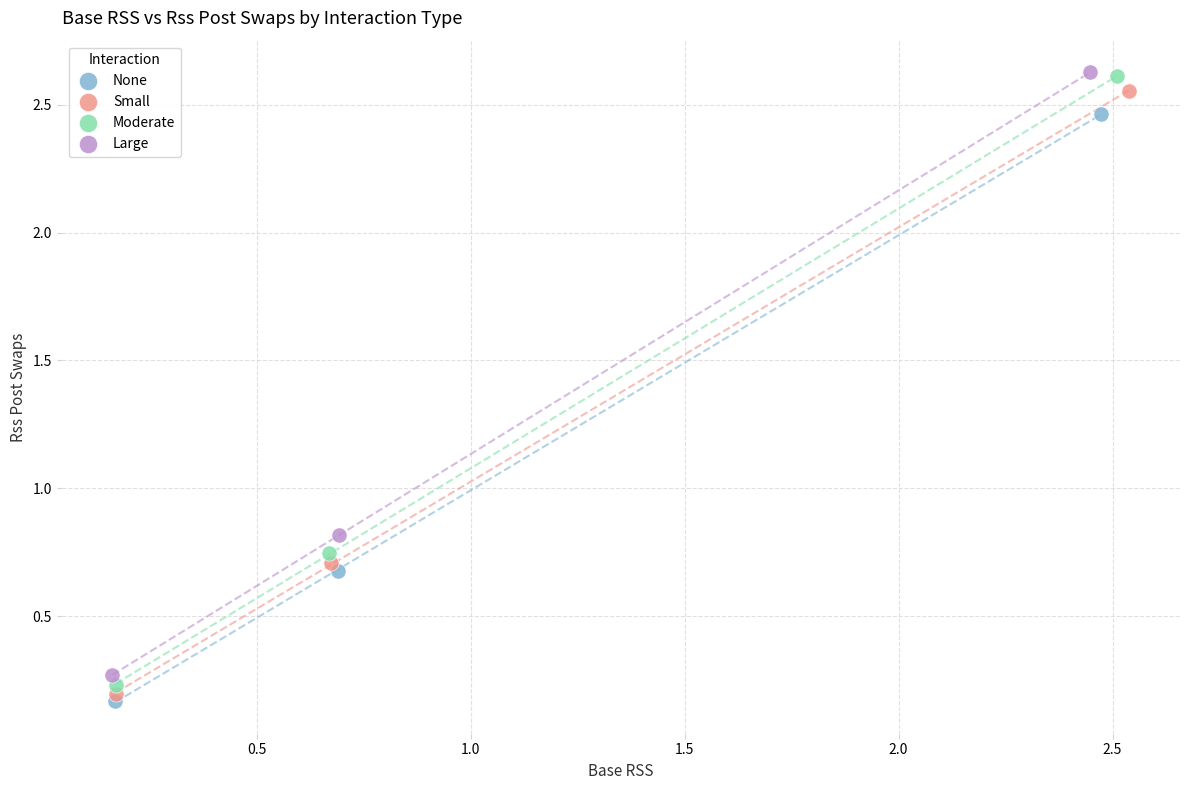

Which series has the largest Y range (max minus min)?

Moderate